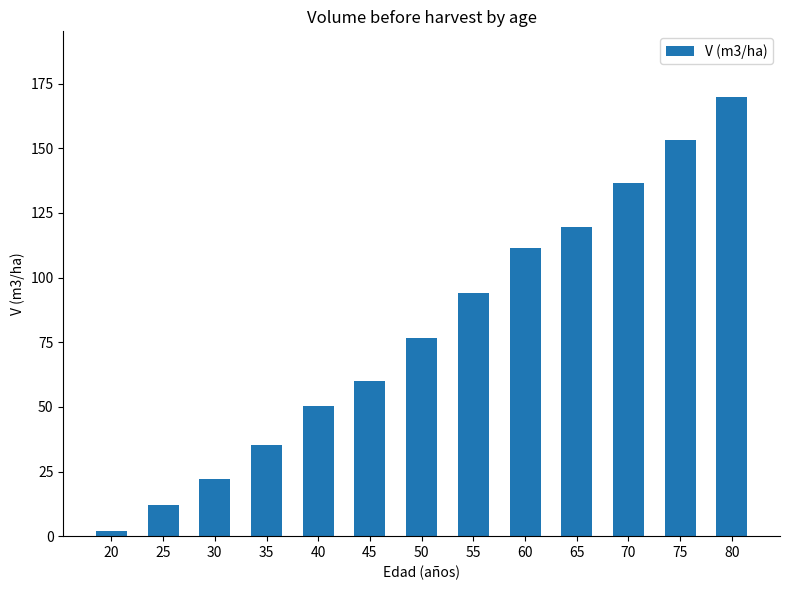

What is the minimum value shown in the chart?

2.0